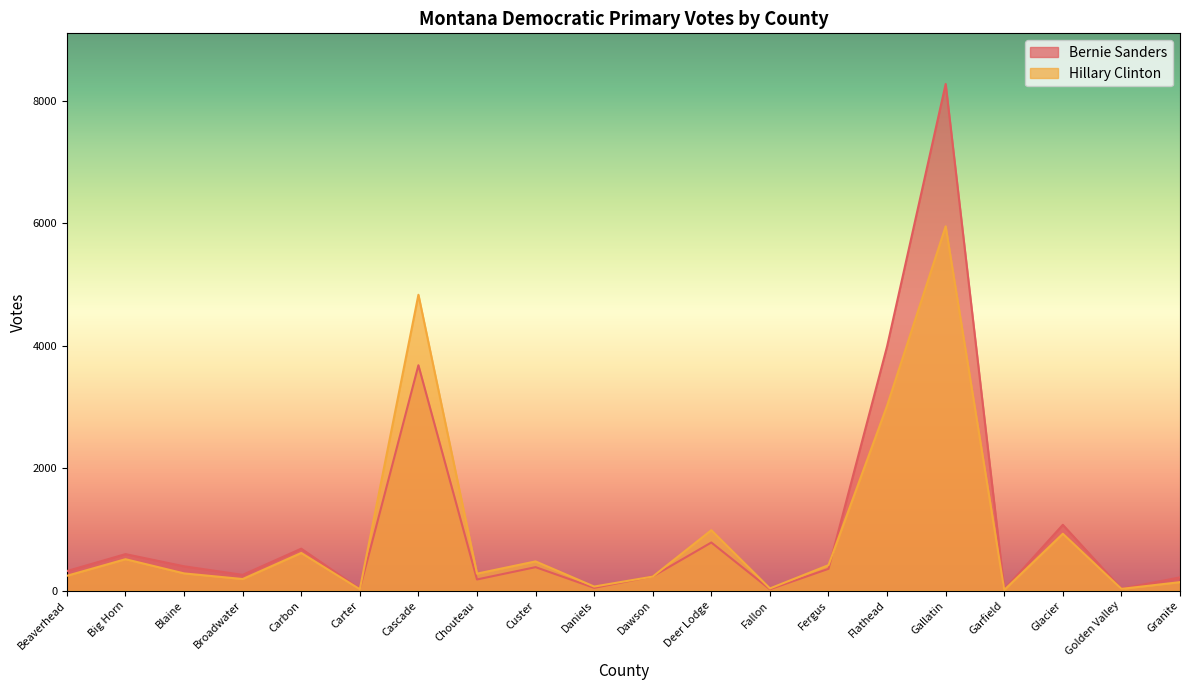

Which series ends up on top after the final intersection of Bernie Sanders and Hillary Clinton?

Bernie Sanders